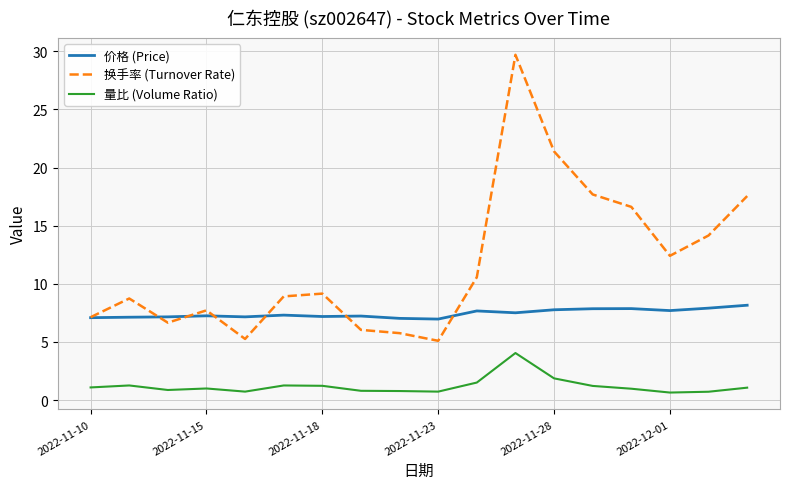

What is the smallest value displayed?

0.7